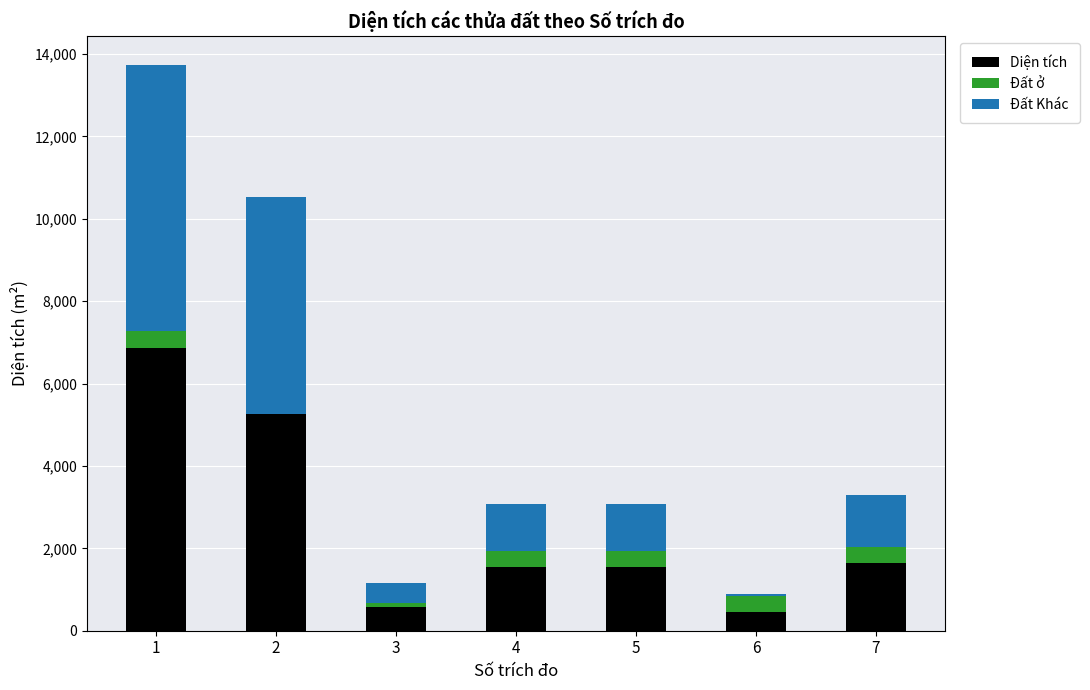

Reading left to right, what are the values for Diện tích?

1=6870.9	2=5259.3	3=579.6	4=1542.9	5=1542.9	6=447.8	7=1641.7